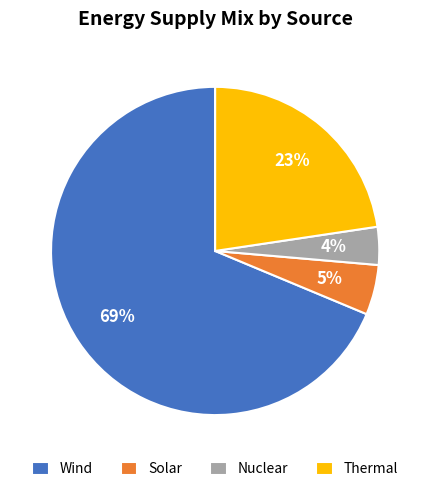

To the nearest percent, what percentage of the pie is Nuclear?

4%